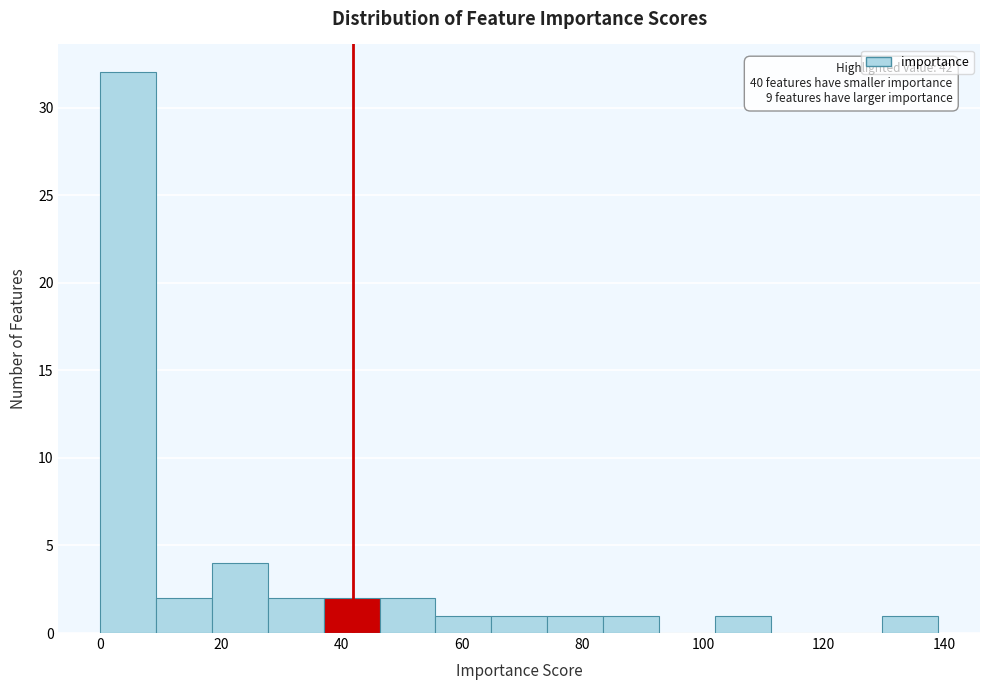

Which range on the x-axis has the tallest bar?

0 to 10